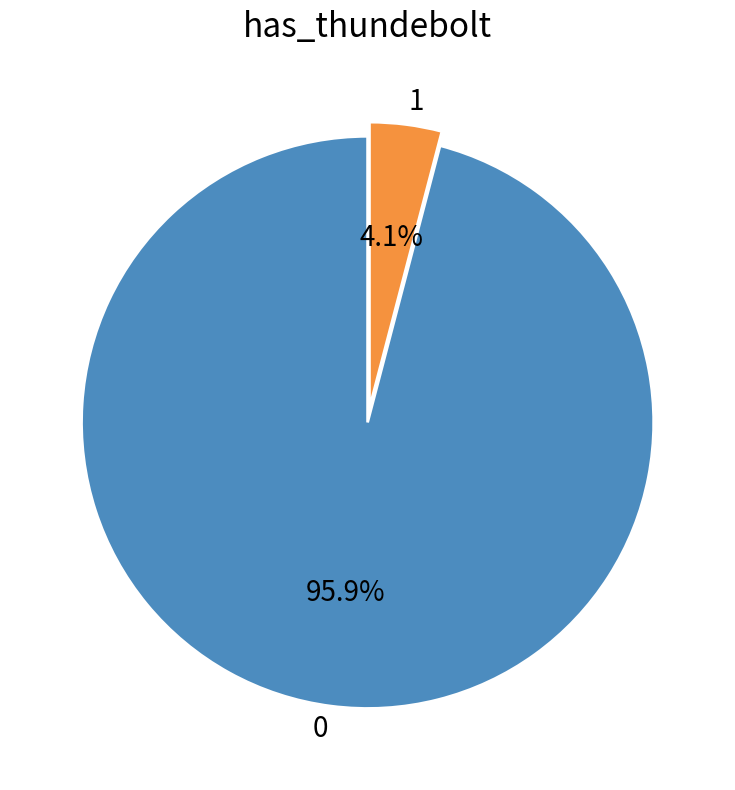

Rank the categories by value from lowest to highest.

1, 0